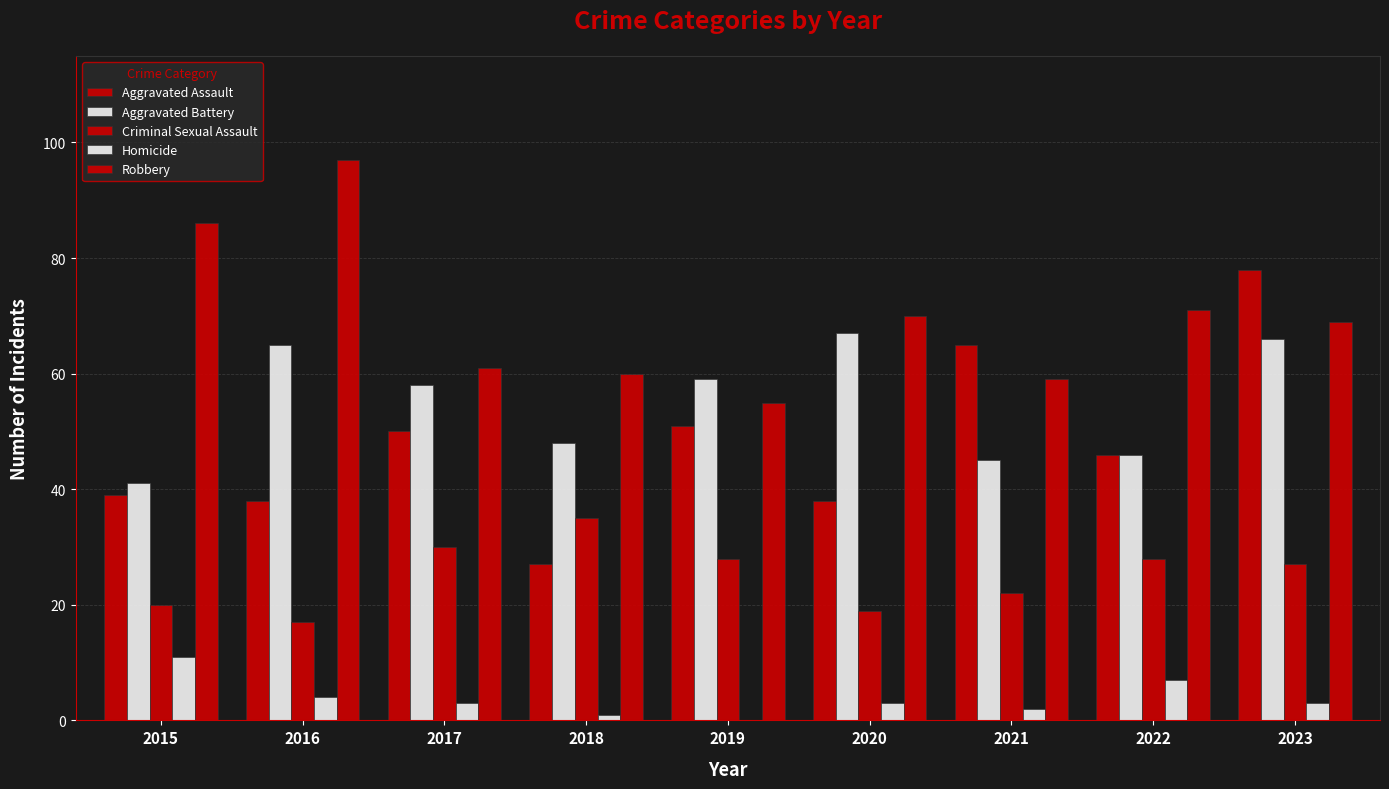

How many groups of bars are there?

9